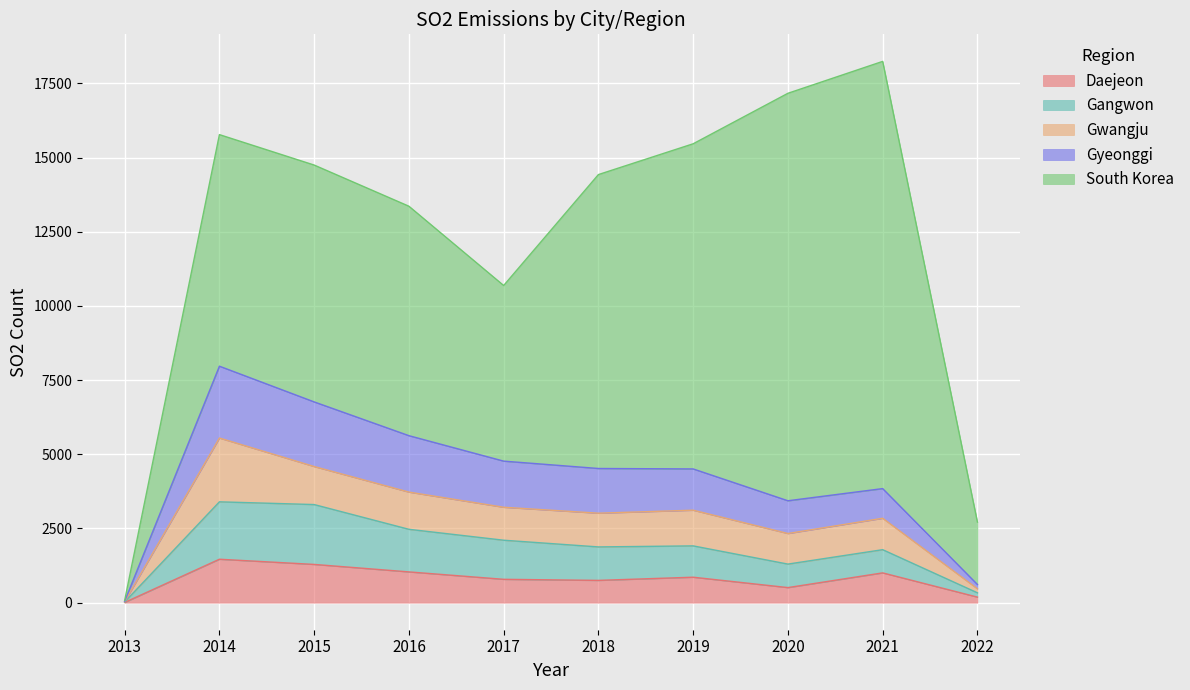

What is the maximum value for Daejeon?

1464